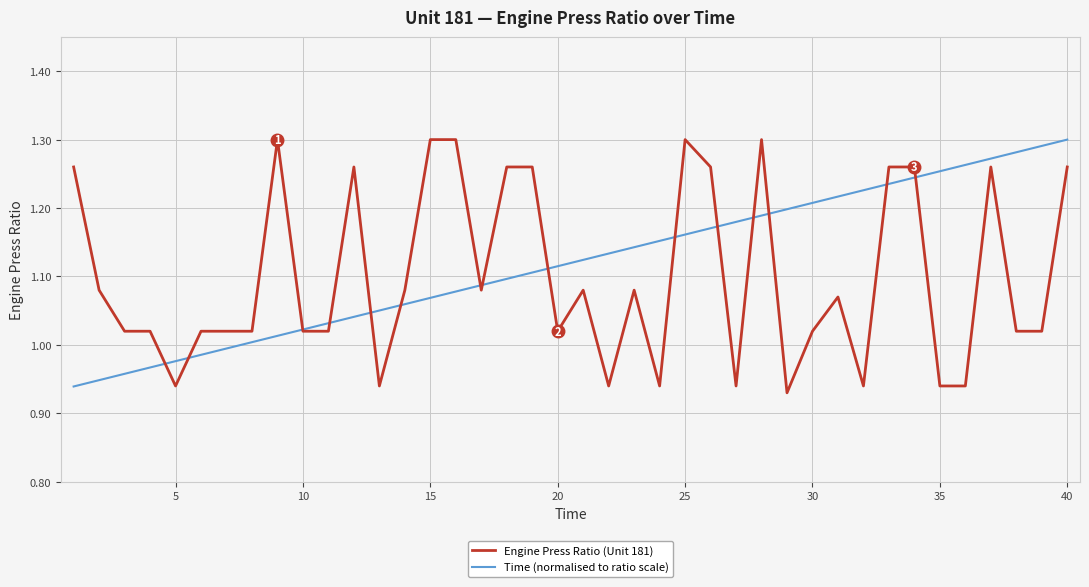

How many interior local peaks does the Engine Press Ratio (Unit 181) series have?

8